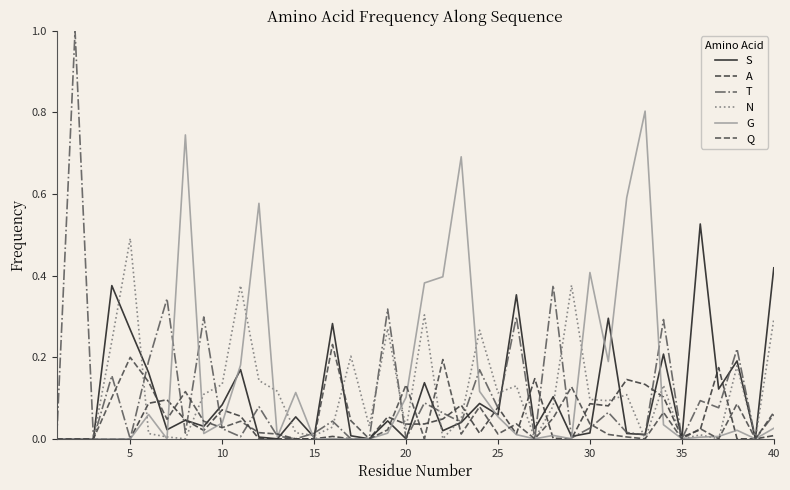

How many lines are shown in the chart?

6